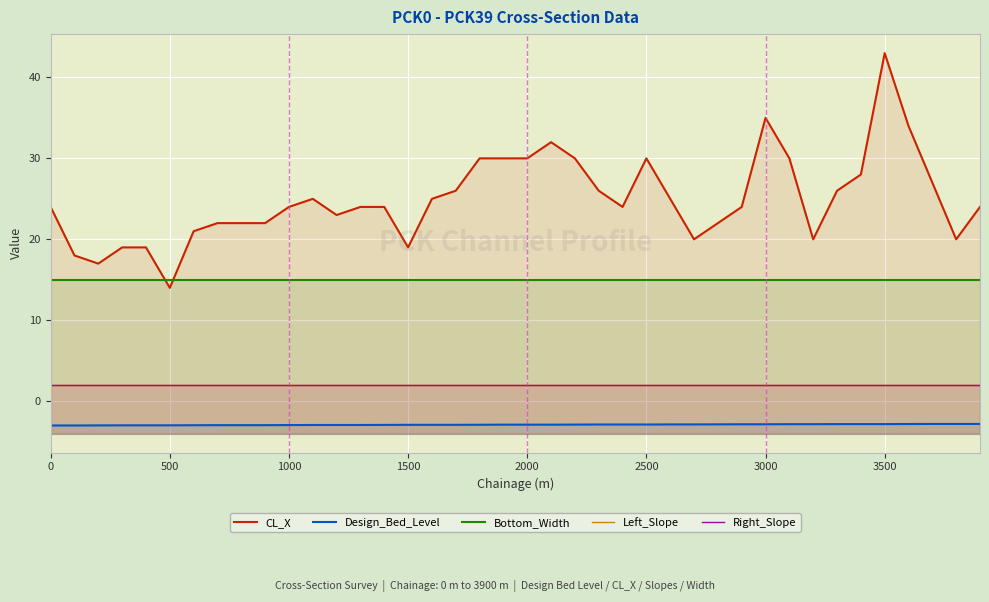

True or false: Bottom_Width and Design_Bed_Level cross at least once.

False